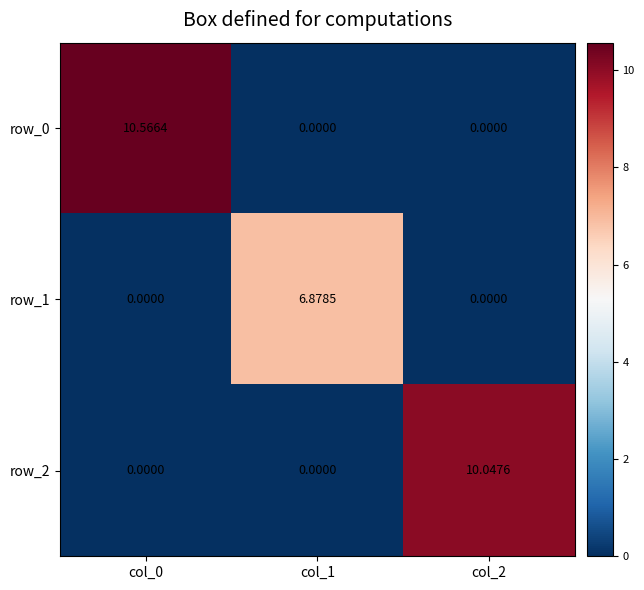

What is the average value of the row_0 series?

3.5